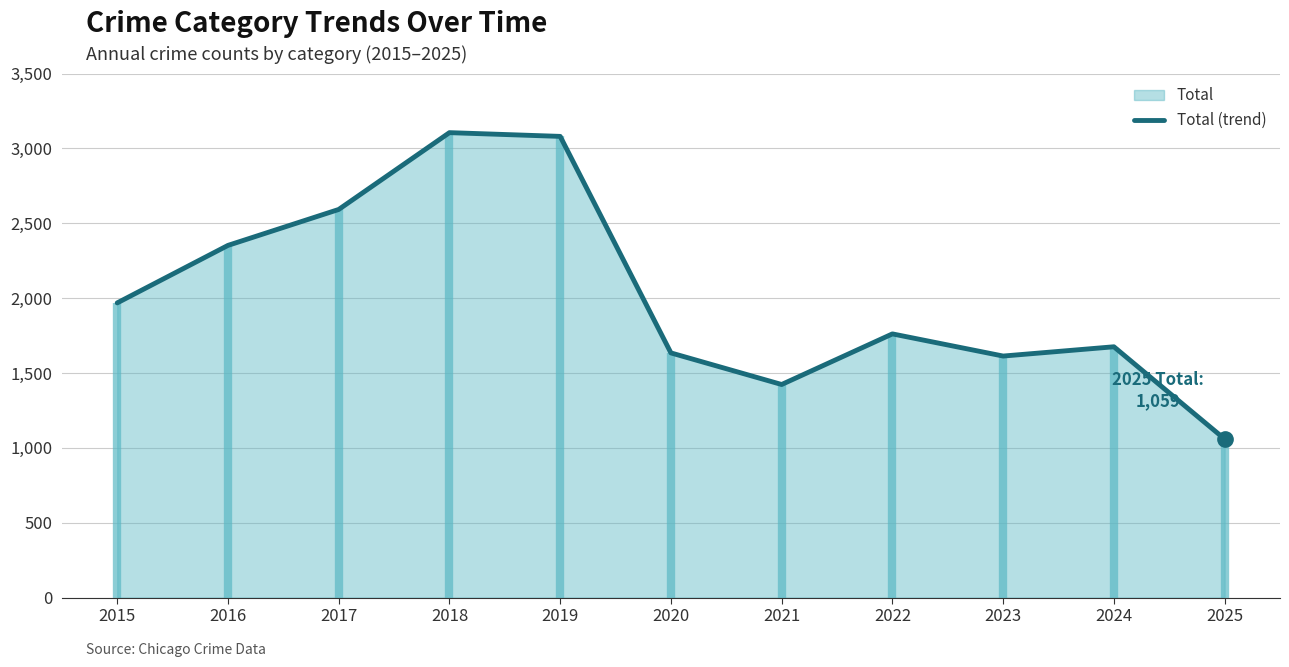

What is the value of the 1st point from the left?

1968